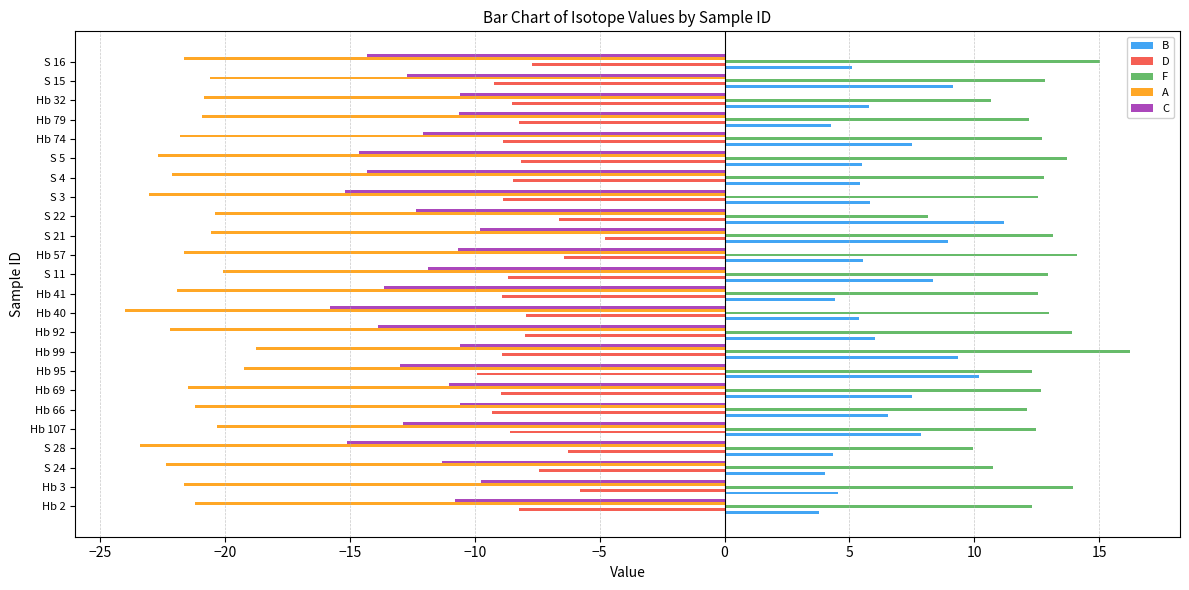

What is the sum of all C values?

-297.6